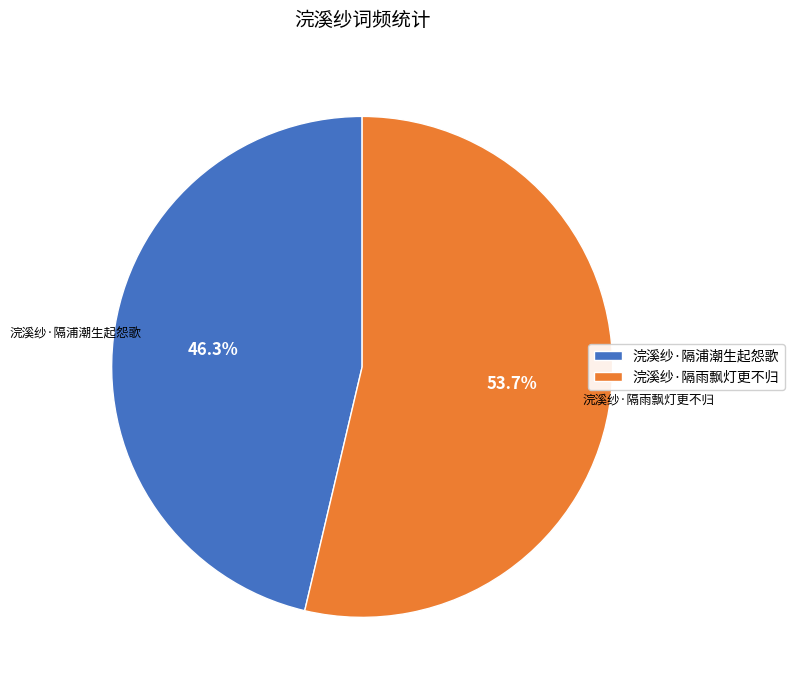

Rank the categories by value from lowest to highest.

浣溪纱·隔浦潮生起怨歌, 浣溪纱·隔雨飘灯更不归